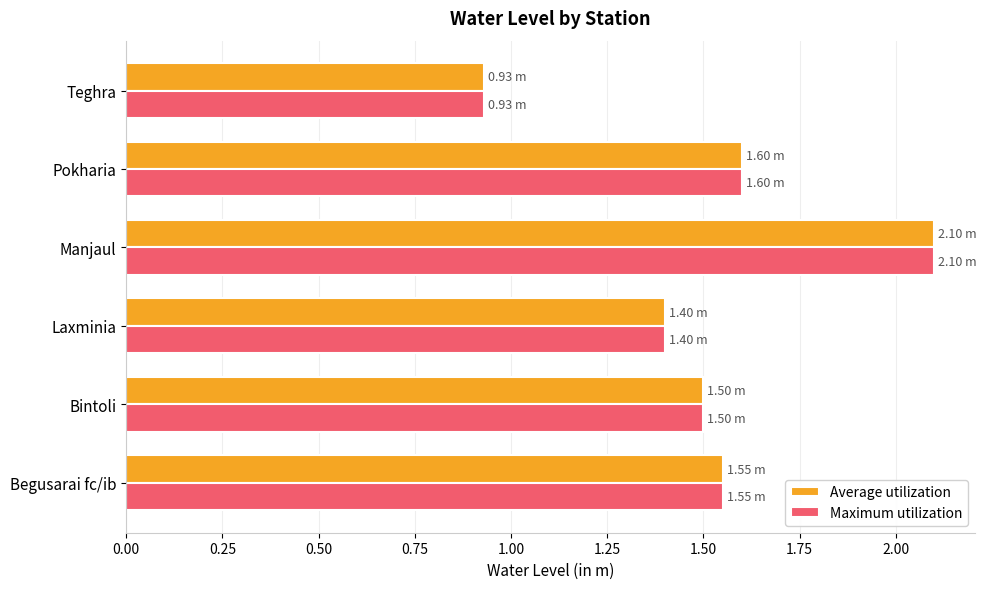

Rank the categories by Maximum utilization value from highest to lowest.

Manjaul, Pokharia, Begusarai fc/ib, Bintoli, Laxminia, Teghra